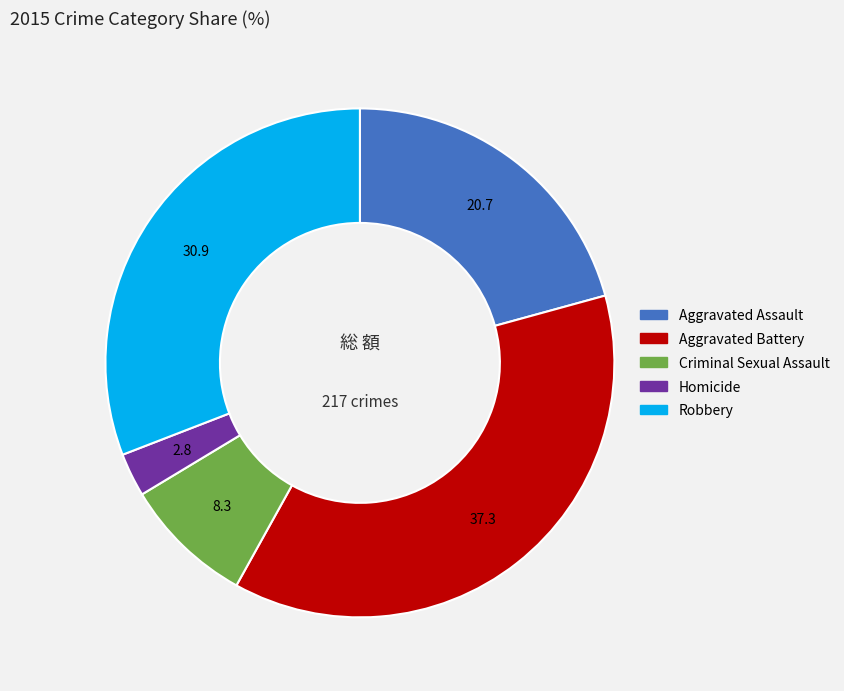

Rank the categories by value from lowest to highest.

Homicide, Criminal Sexual Assault, Aggravated Assault, Robbery, Aggravated Battery